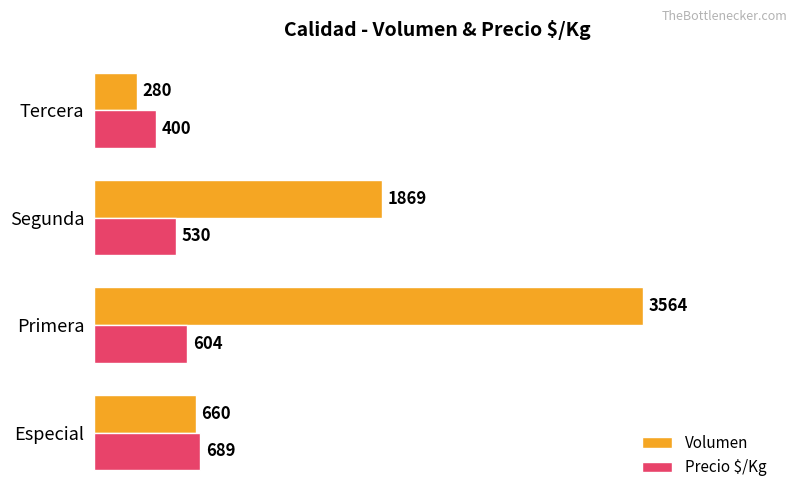

The value of Volumen at Primera is 3564. True or false?

True